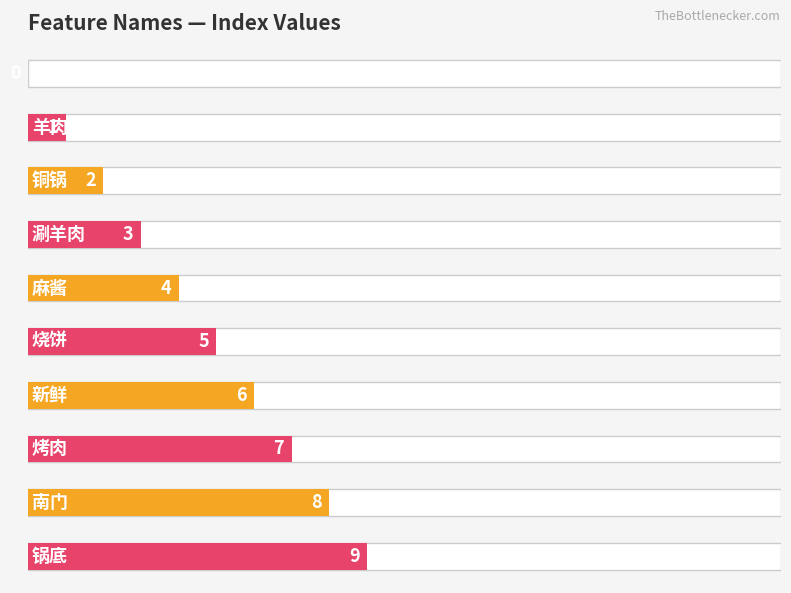

Where is the data nearest to the value 9?

锅底